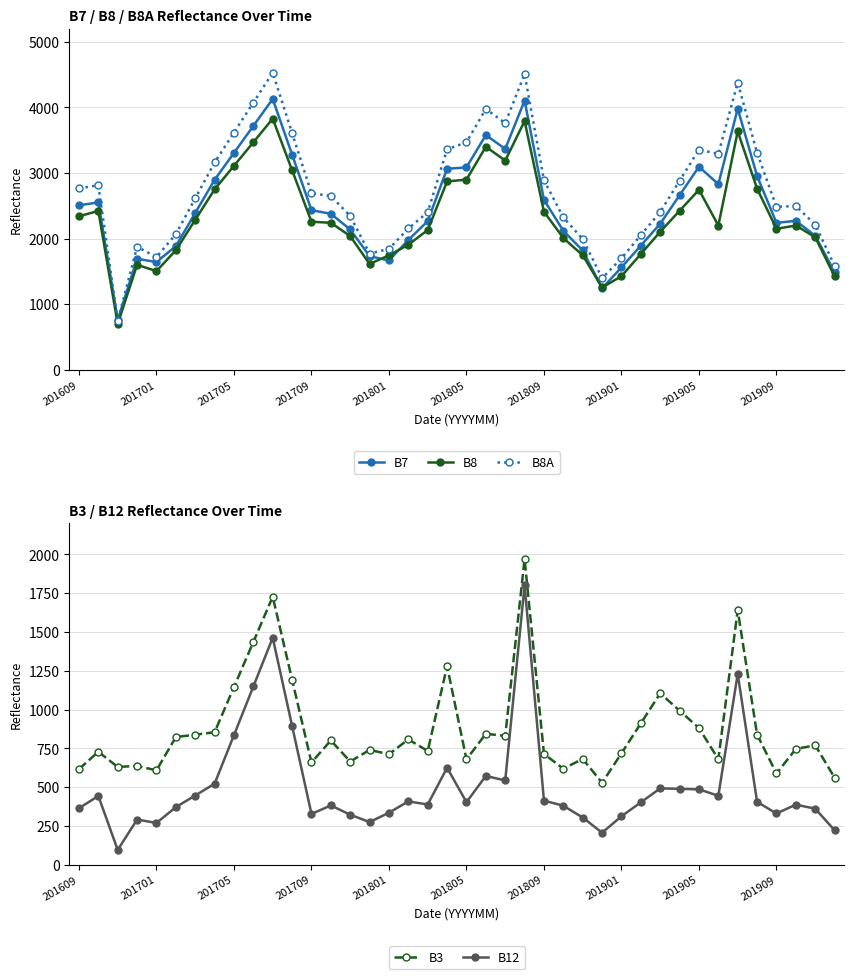

What is the lowest value of the B7 series?

760